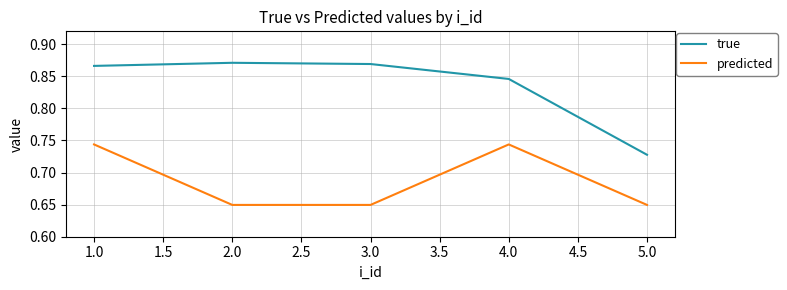

What are all the series names shown in the legend?

true, predicted